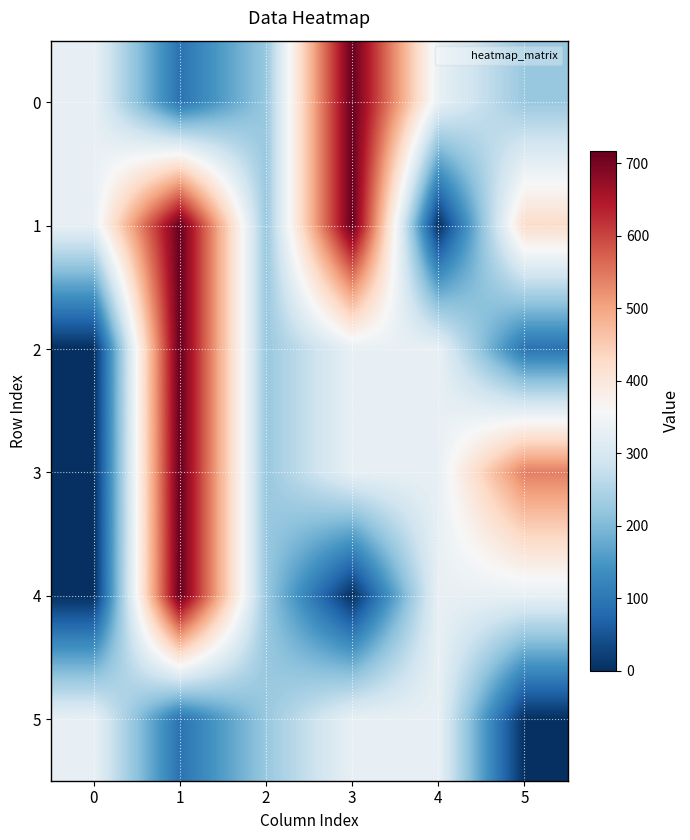

At 5, list the series in order from smallest to largest.

5, 2, 0, 4, 1, 3